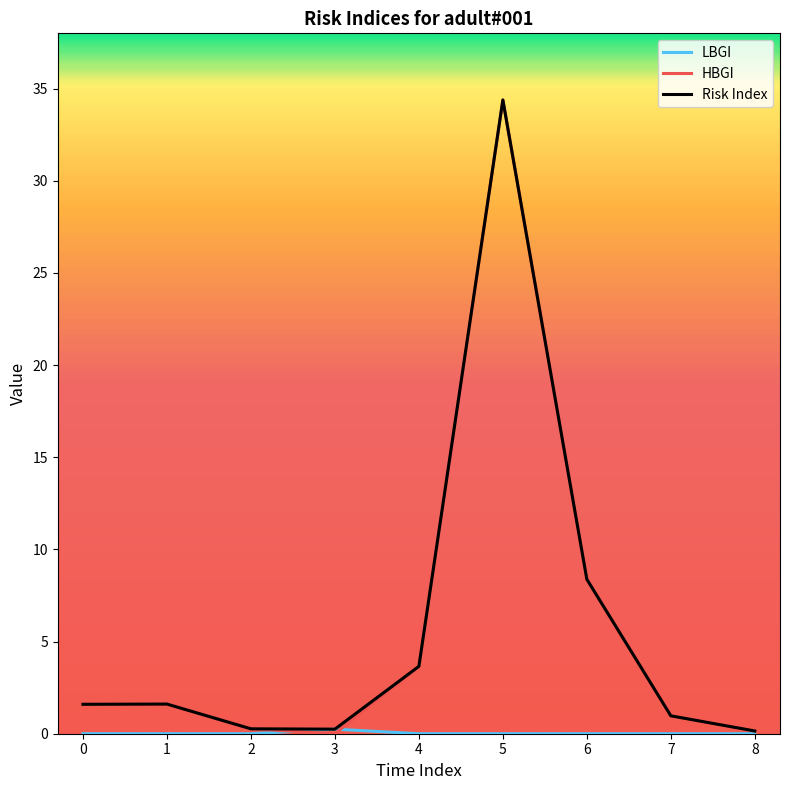

The Risk Index series shows 1.6 at 0. True or false?

True